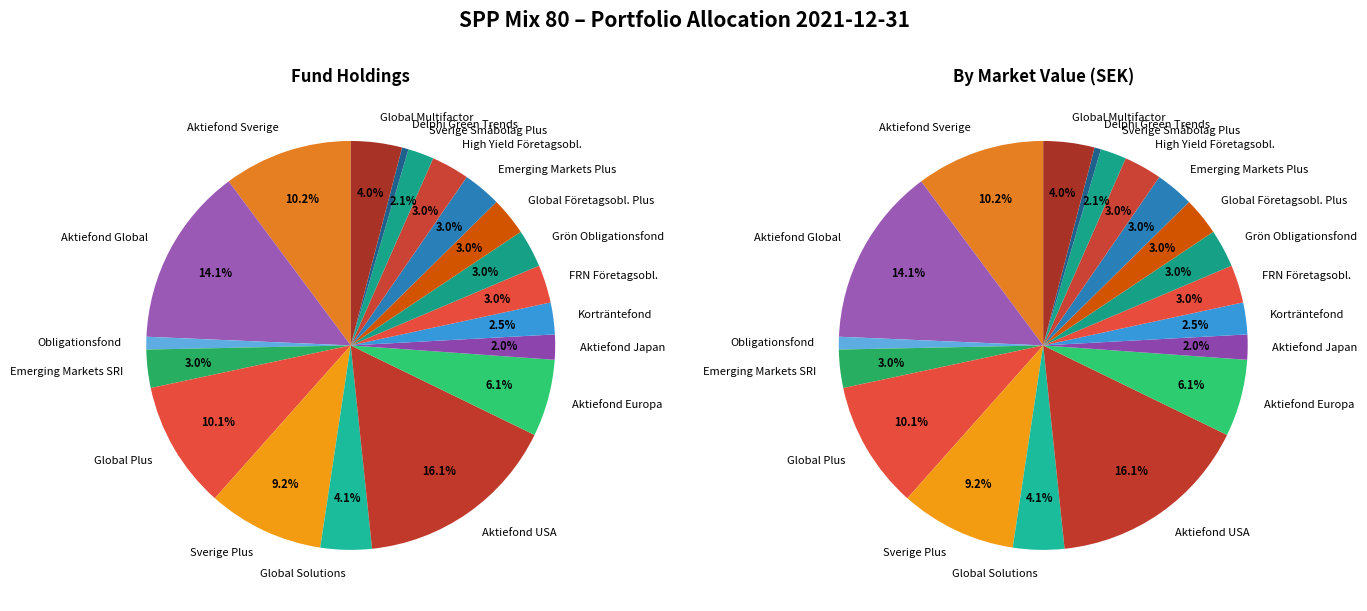

What percentage do SPP Aktiefond Europa A SEK and SPP Korträntefond together represent?

8.6%